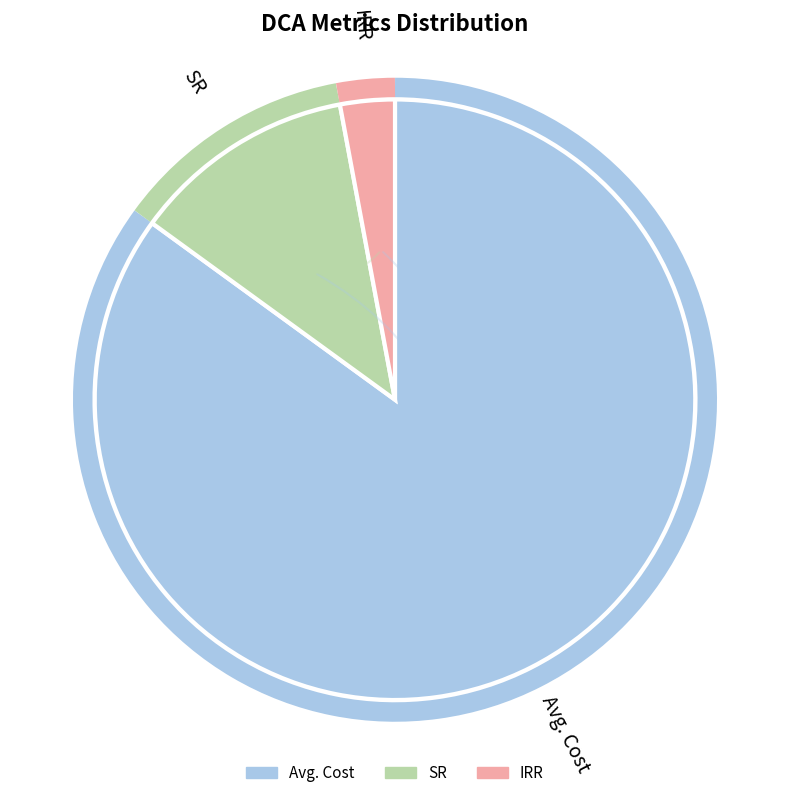

Is there a majority slice in this chart?

Yes